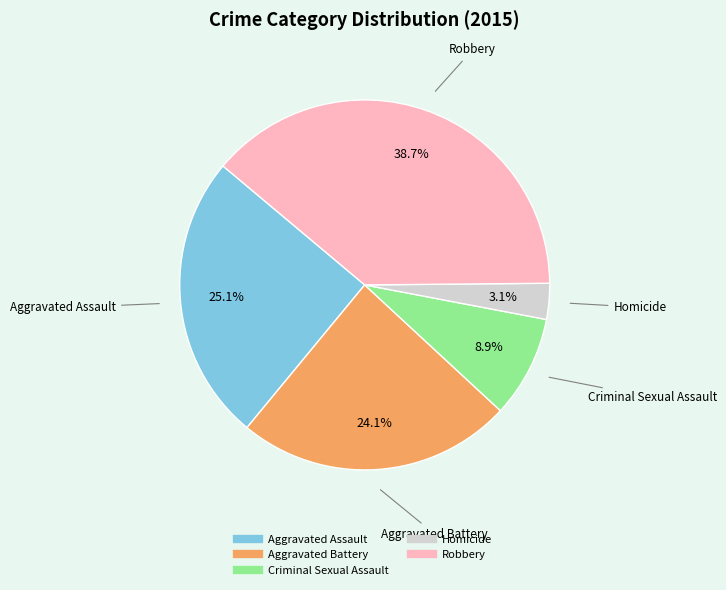

Which category has the biggest portion of the pie?

Robbery